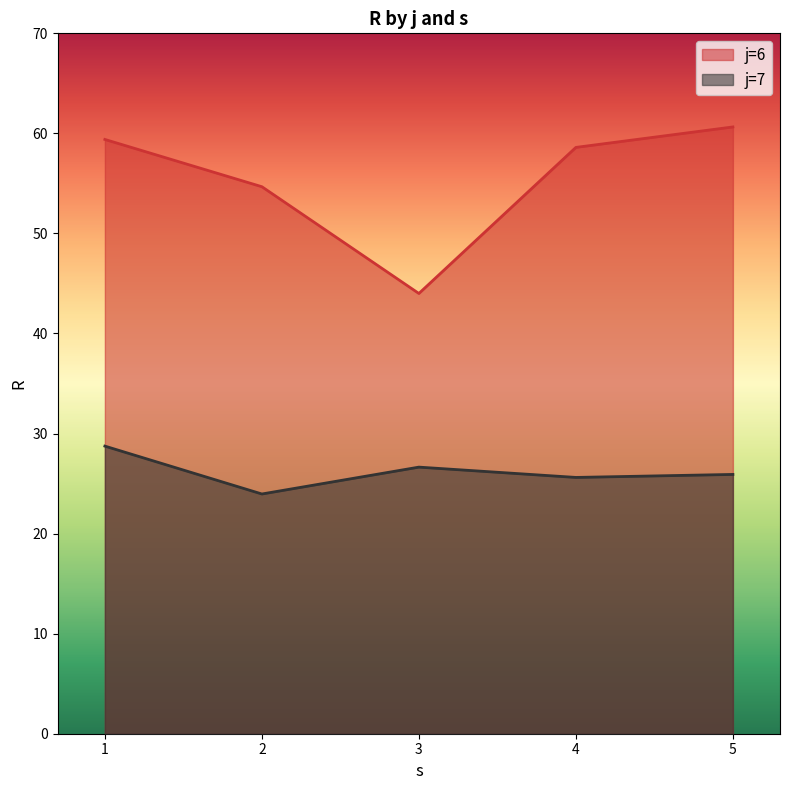

The s series shows 5.3 at 7. True or false?

False